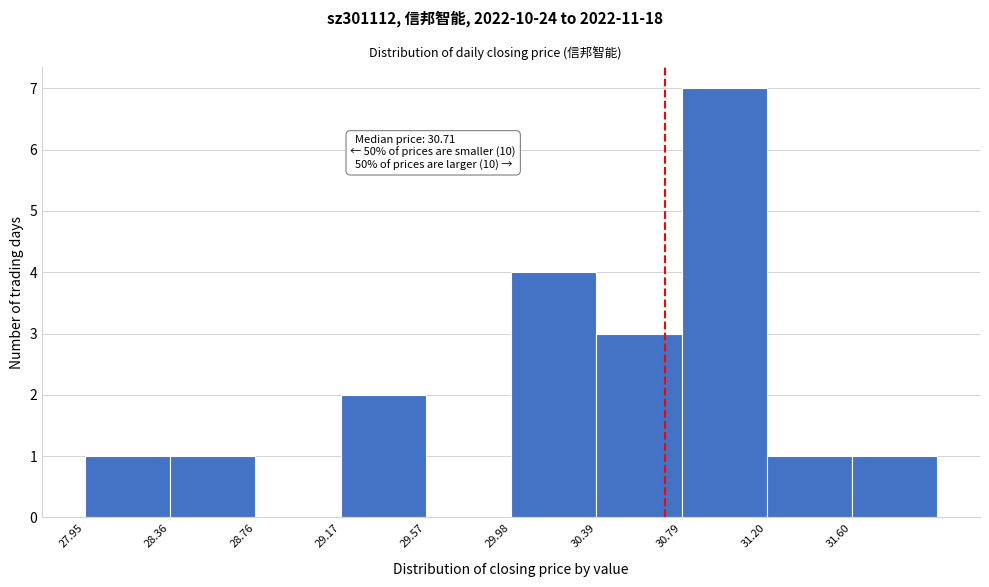

Which range on the x-axis has the tallest bar?

30.80 to 31.20